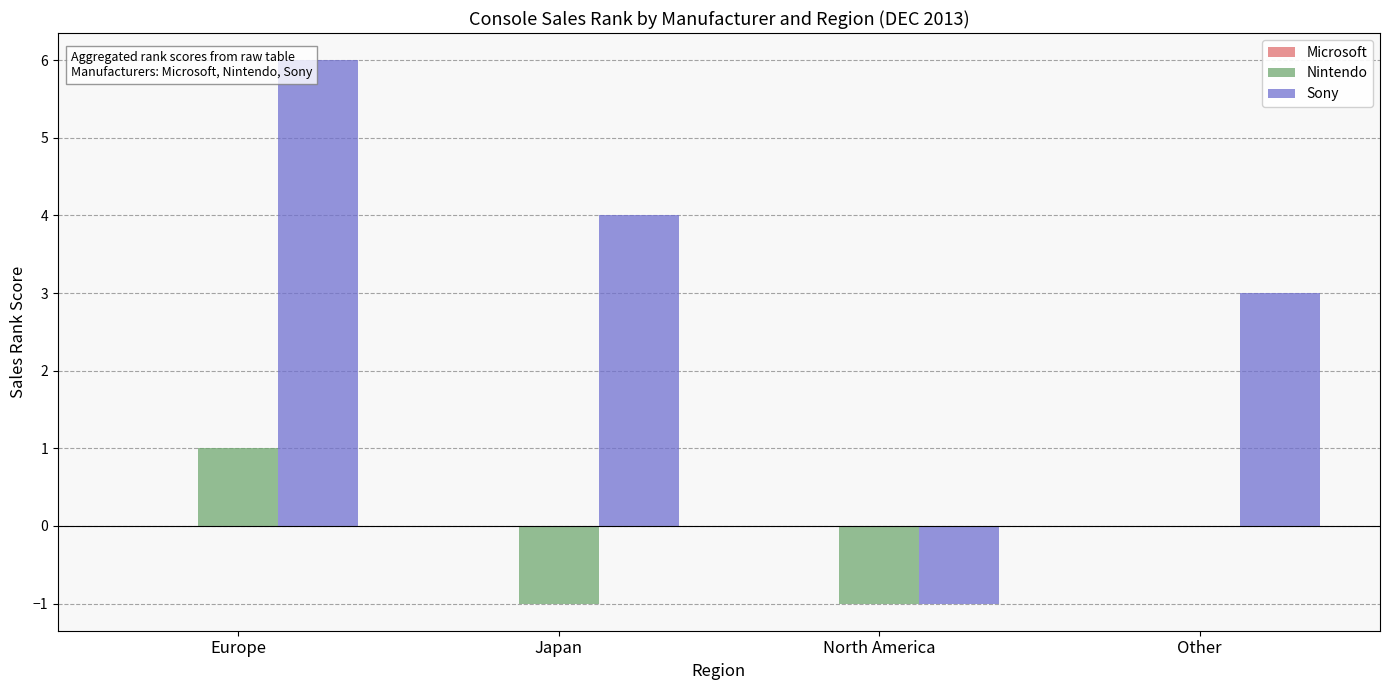

At which category does the chart reach its peak across all series?

Europe